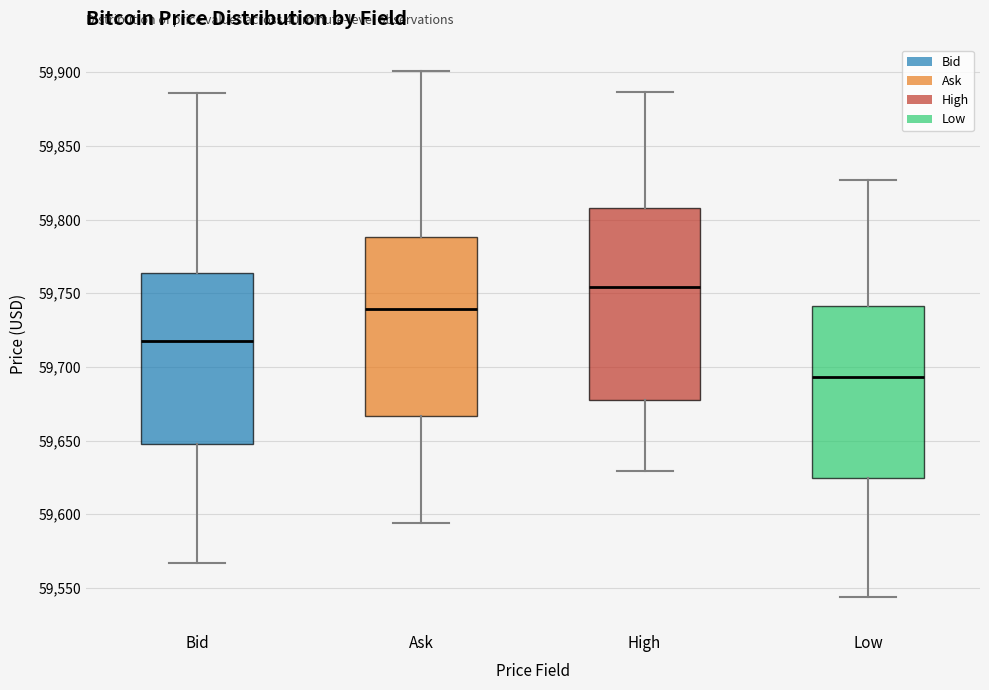

Which box has the lowest median line?

Low